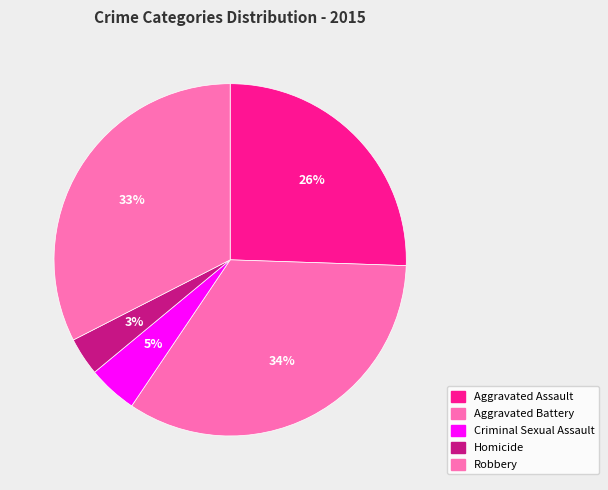

Count the number of slices in the pie.

5